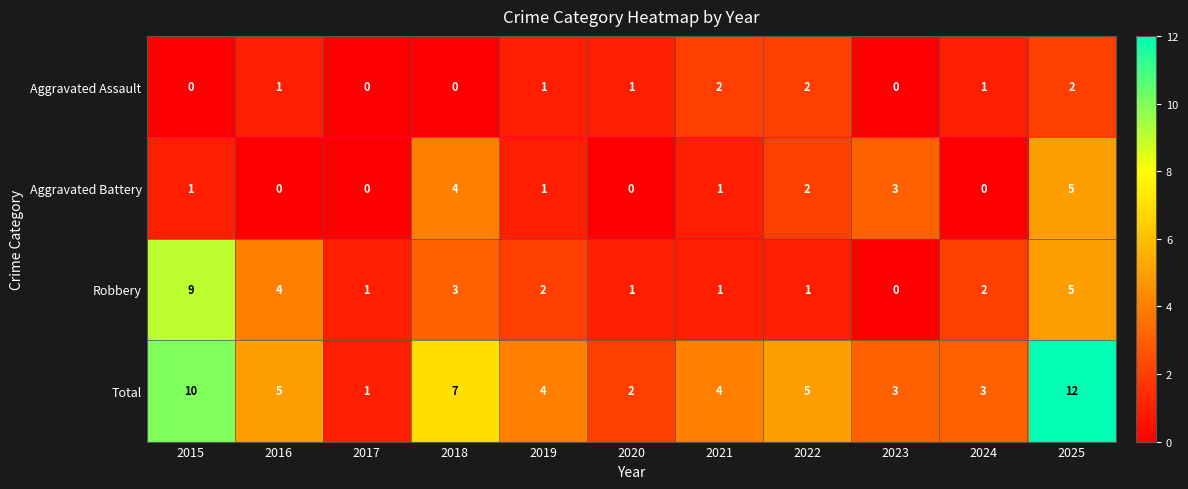

Where does the Robbery series first go above 2?

2015